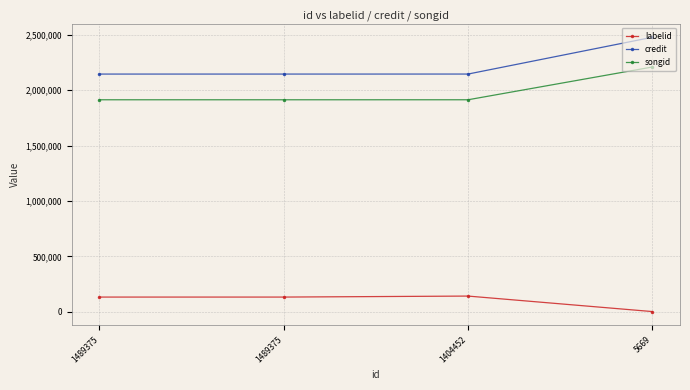

What are all the series names shown in the legend?

labelid, credit, songid